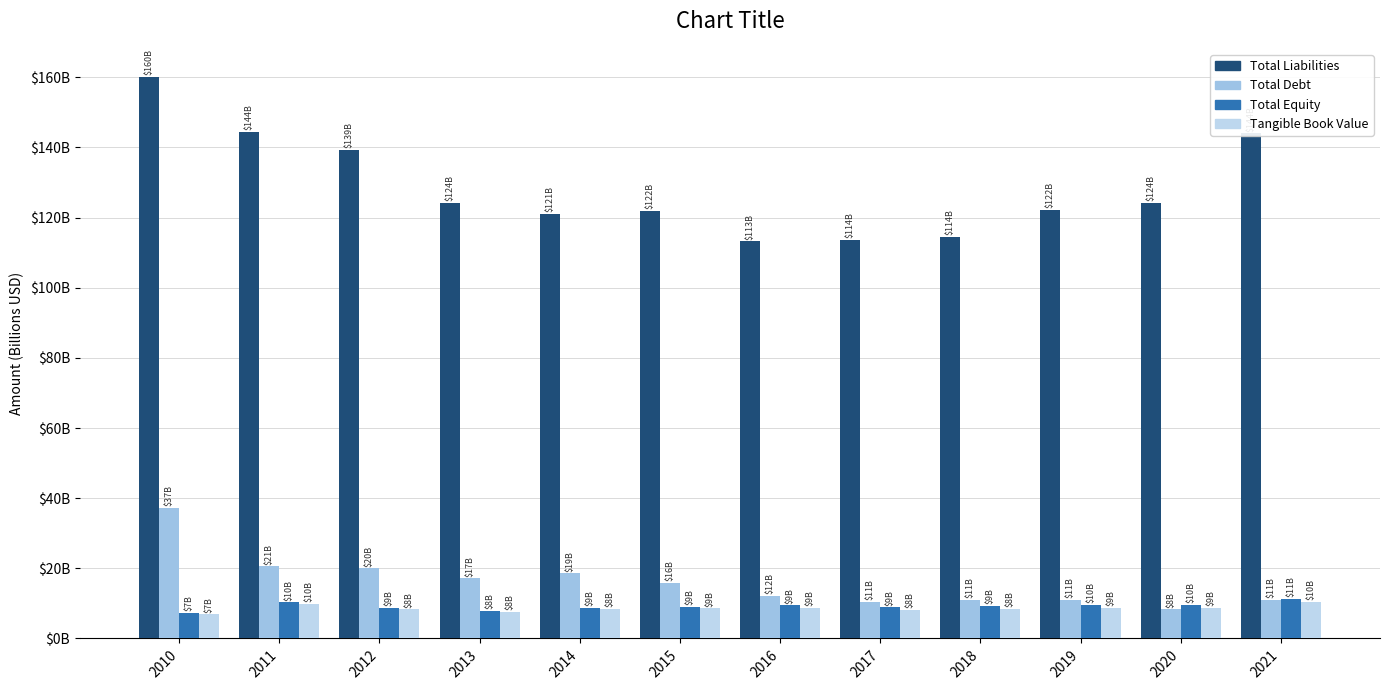

What are all the series names shown in the legend?

Total Liabilities, Total Debt, Total Equity, Tangible Book Value